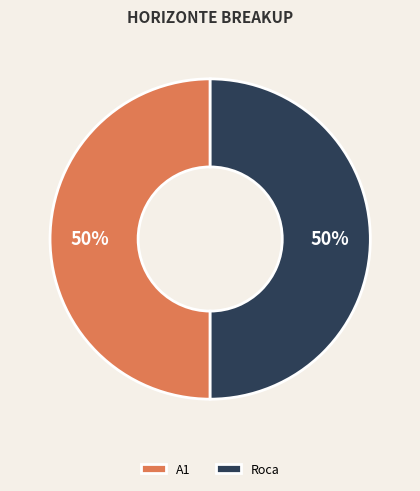

To the nearest percent, what percentage of the pie is A1?

50%